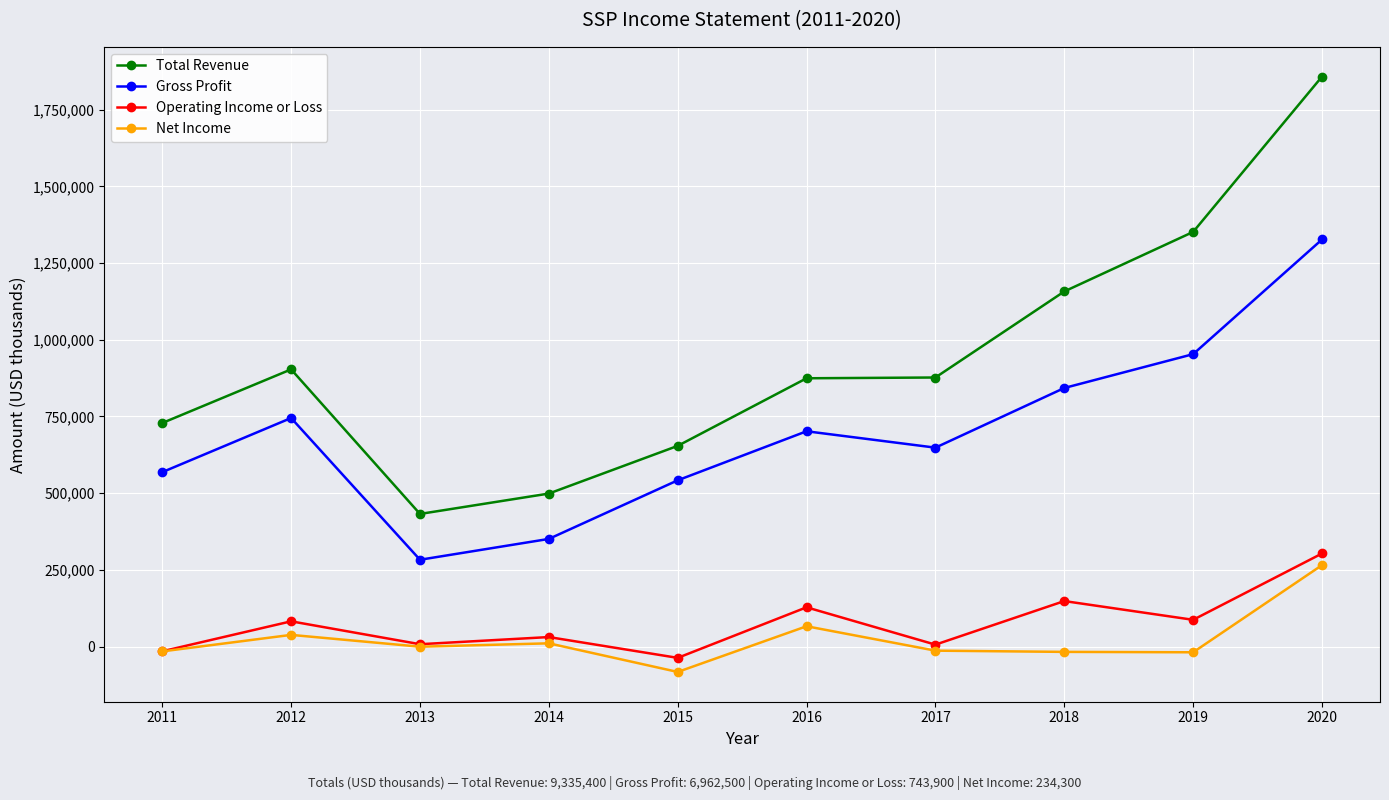

What is the value of the Operating Income or Loss point at the 3rd from the left?

7900